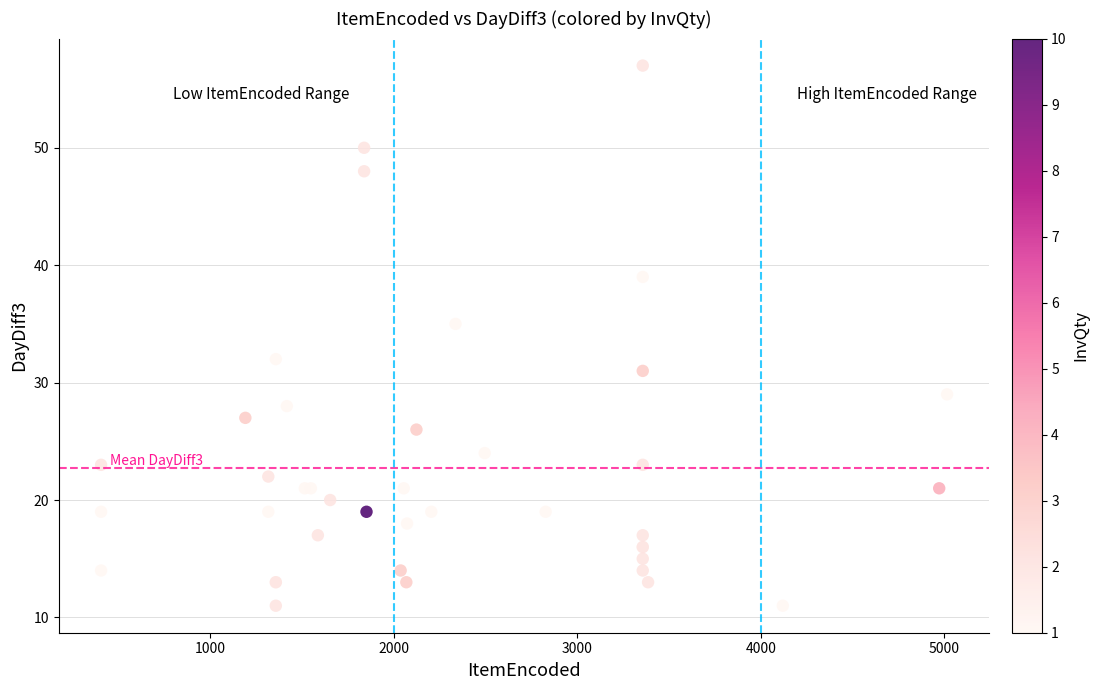

What Y value in the scatter plot is closest to 34?

35